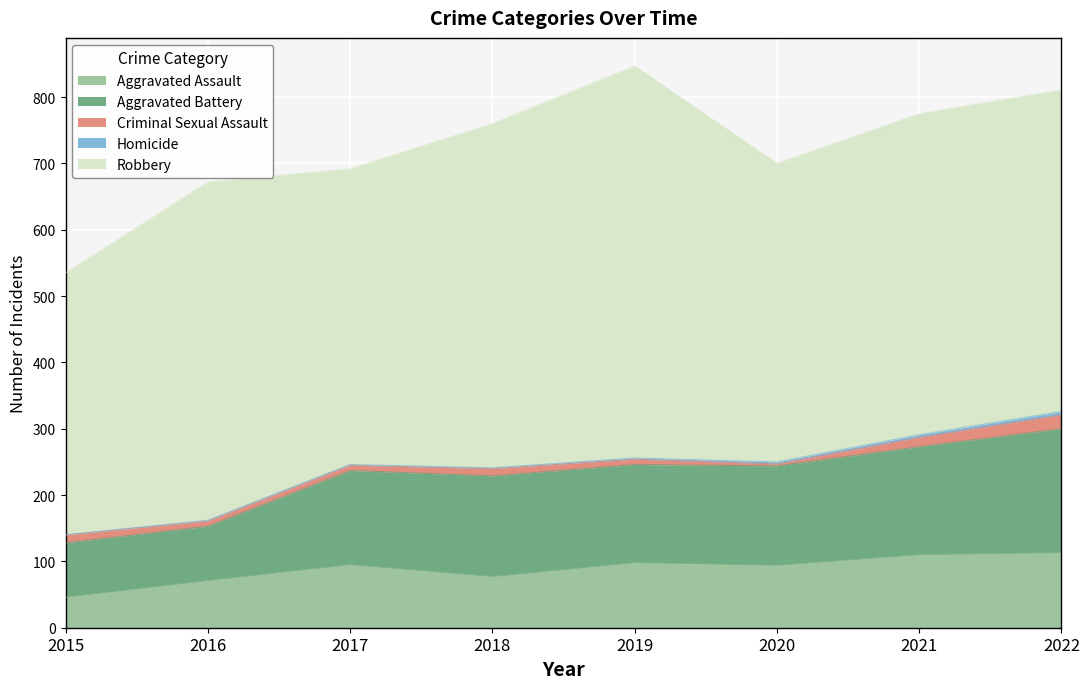

What is the lowest value of the Aggravated Battery series?

82